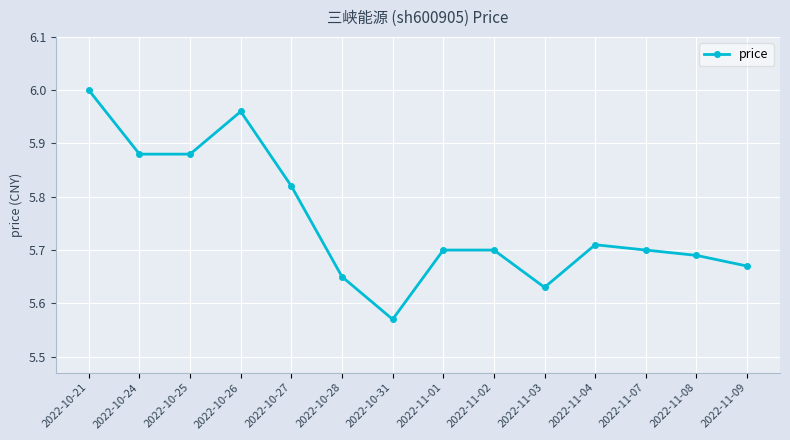

What is the sum of all values?

80.6